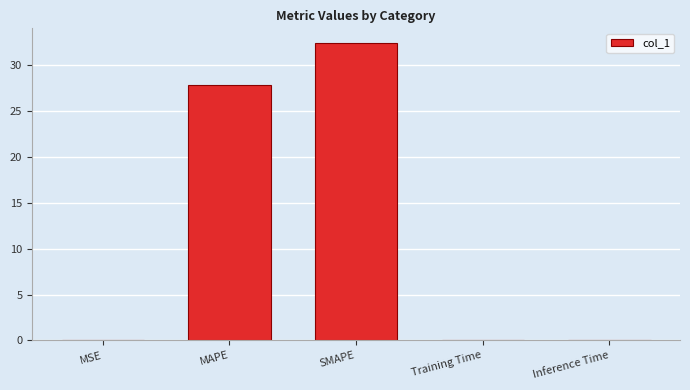

What is the maximum value shown in the chart?

32.4